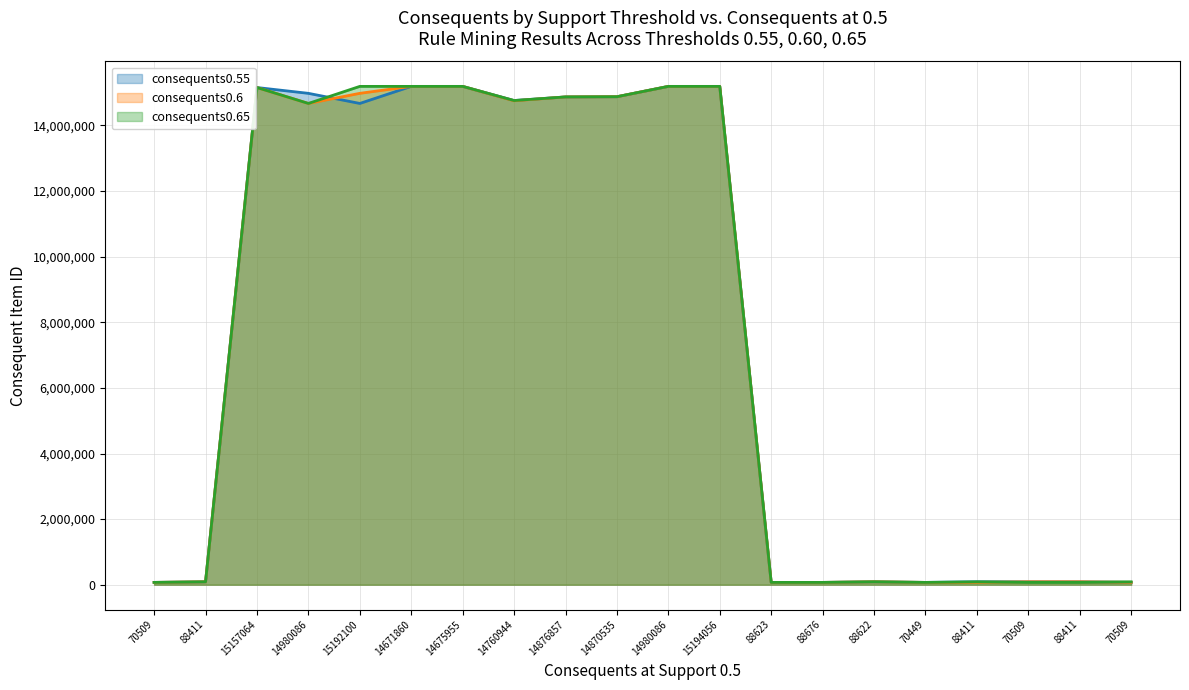

What value does the consequents0.55 series have at 15192100, to the nearest 50?

14671850